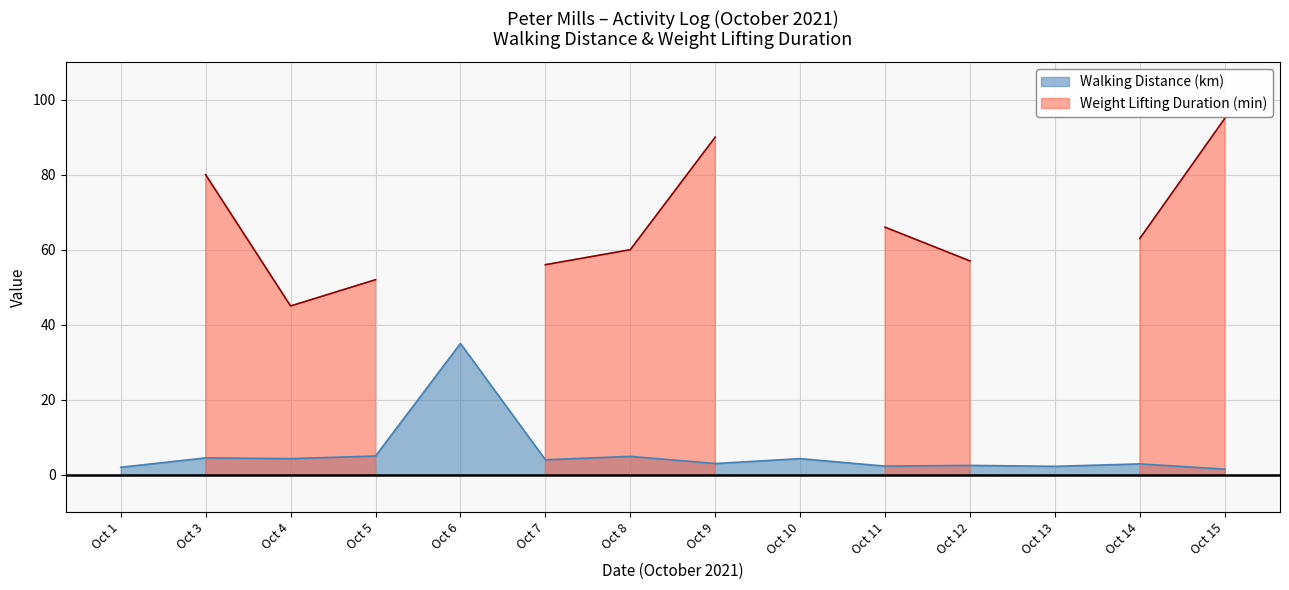

The Walking Distance (km) series shows 4.3 at Oct 4. True or false?

True